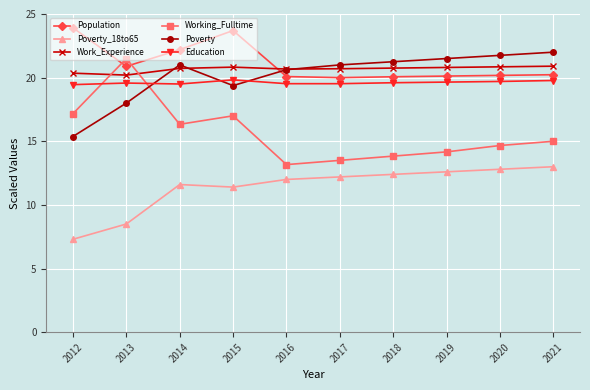

Where is the first local minimum for Poverty_18to65?

2015